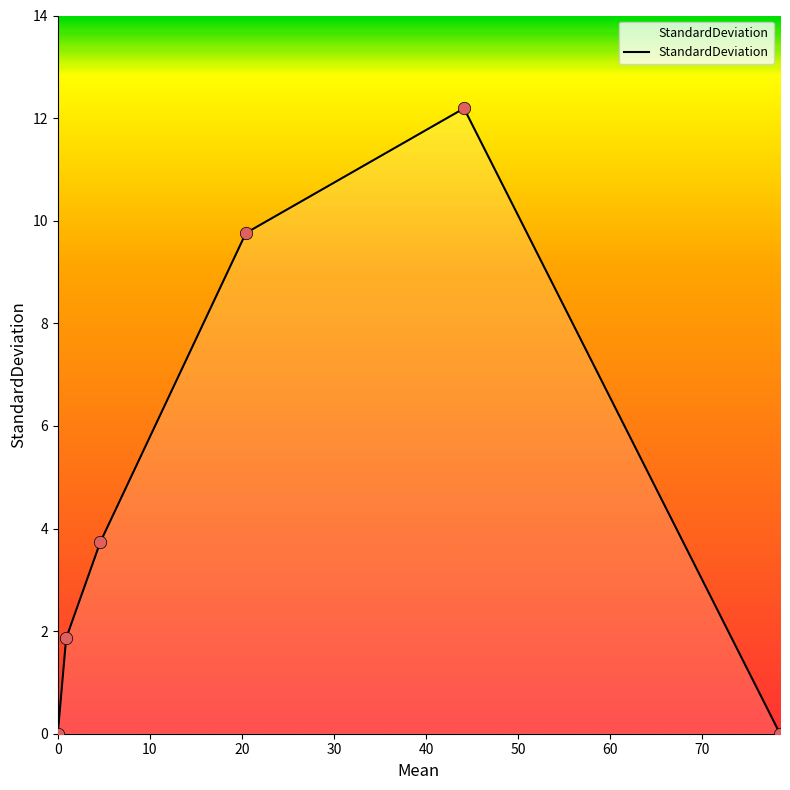

What is the sum of all values?

27.5